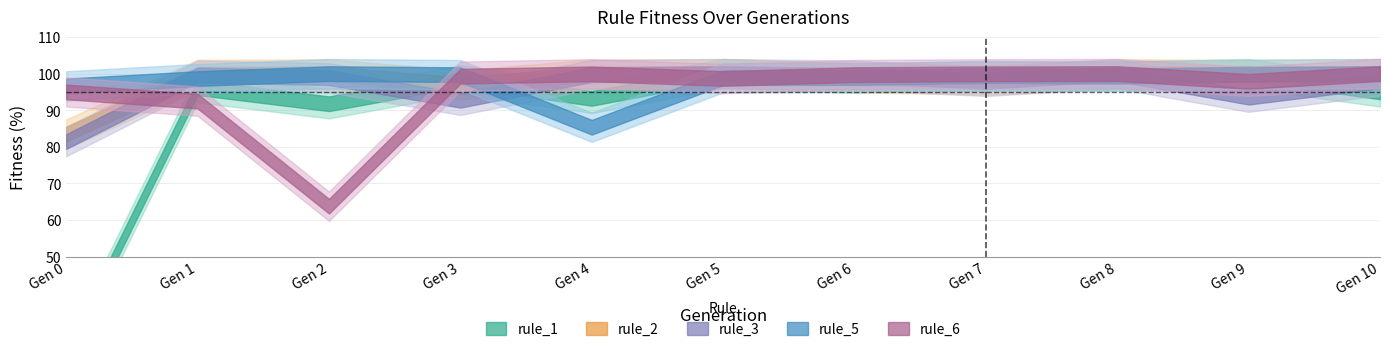

Where is the first local maximum for rule_6?

4.0